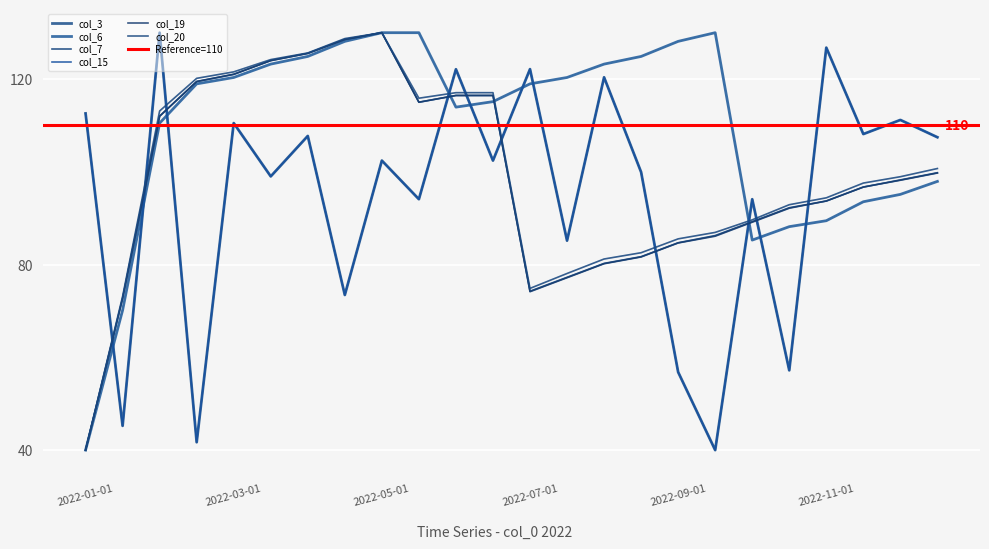

Which series has the largest total across all categories?

col_6